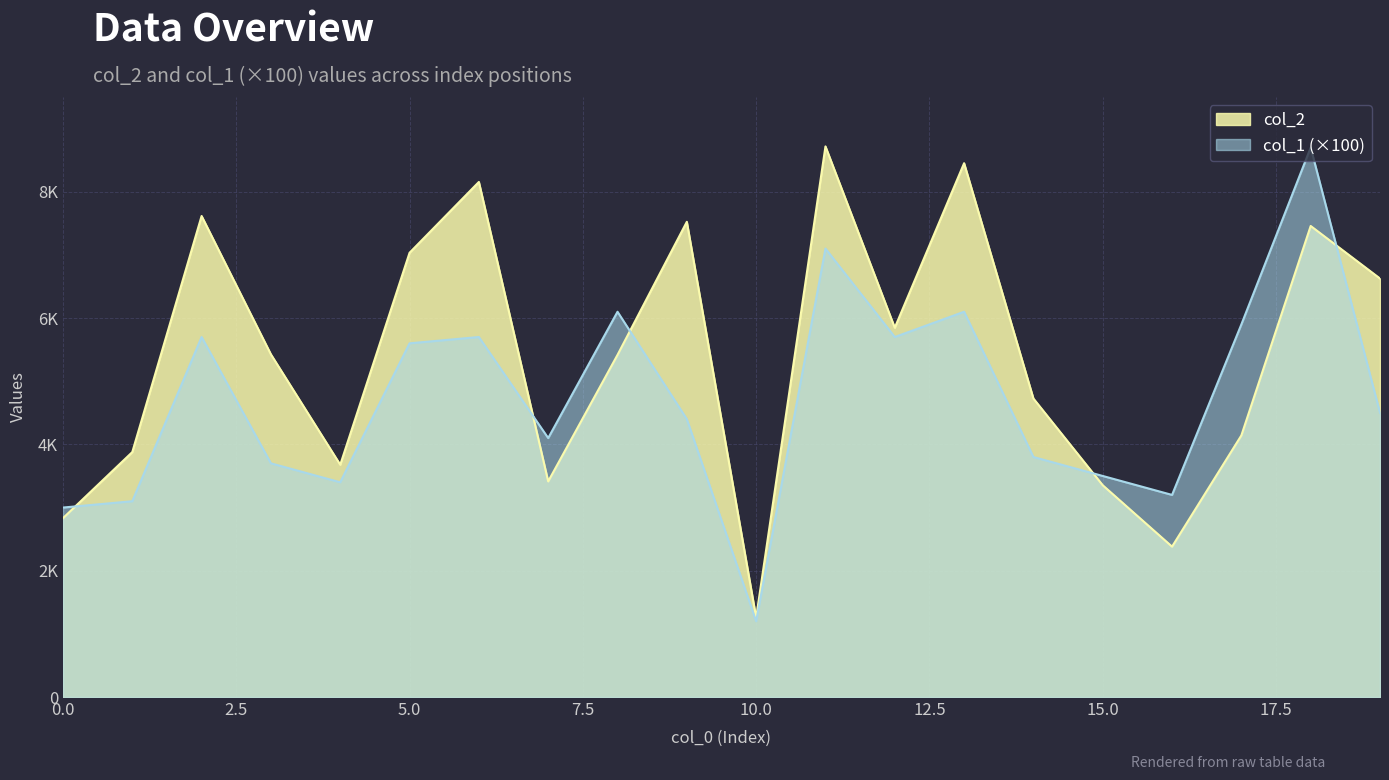

What is the maximum value for col_2?

8718